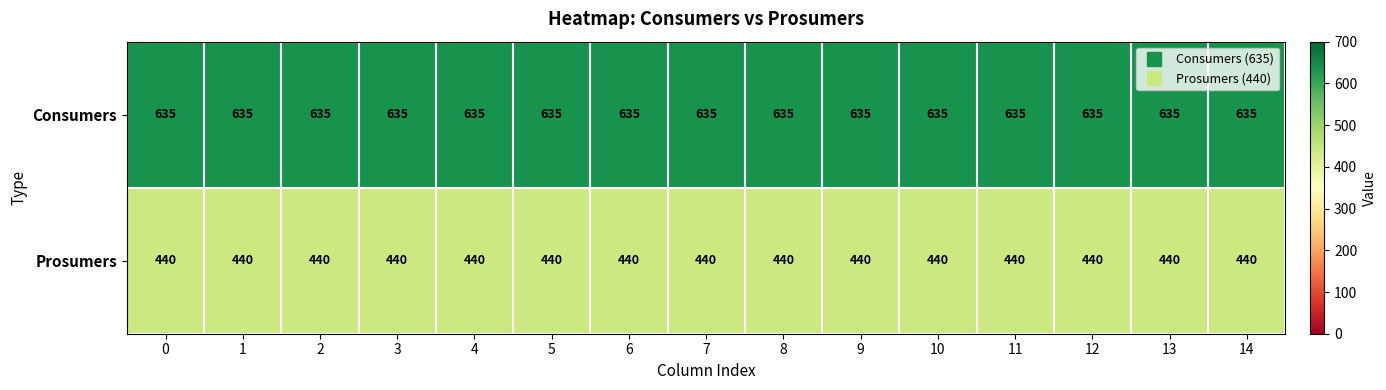

Rank the series at 14 from lowest to highest value.

Prosumers, Consumers